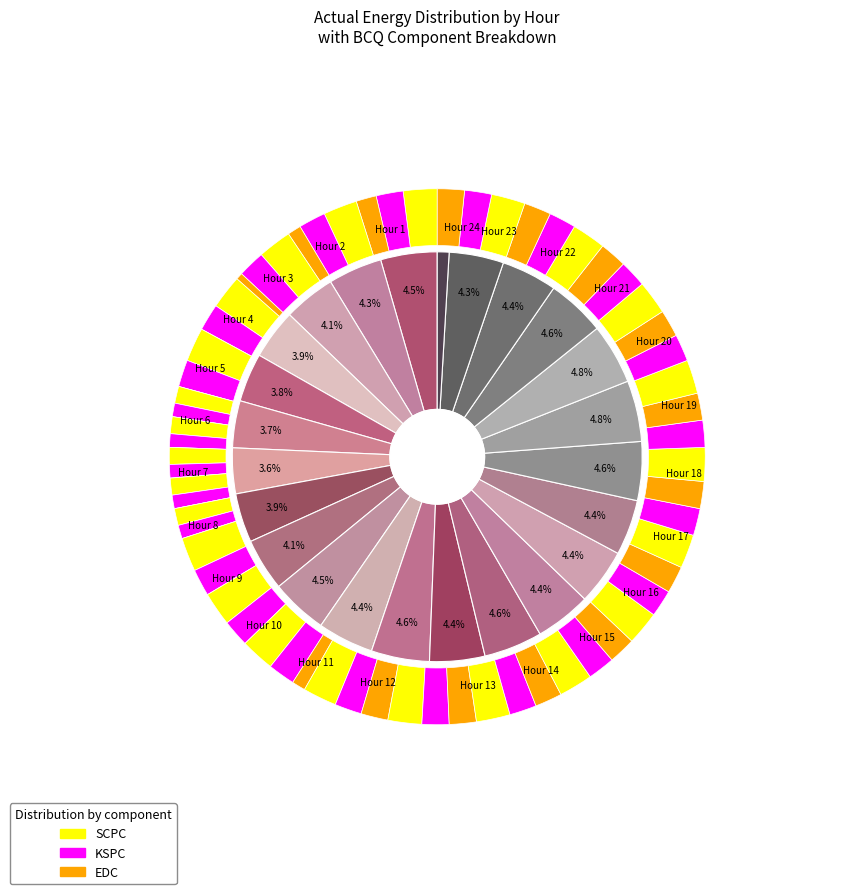

Does Hour 10 account for over 50% of the chart?

No